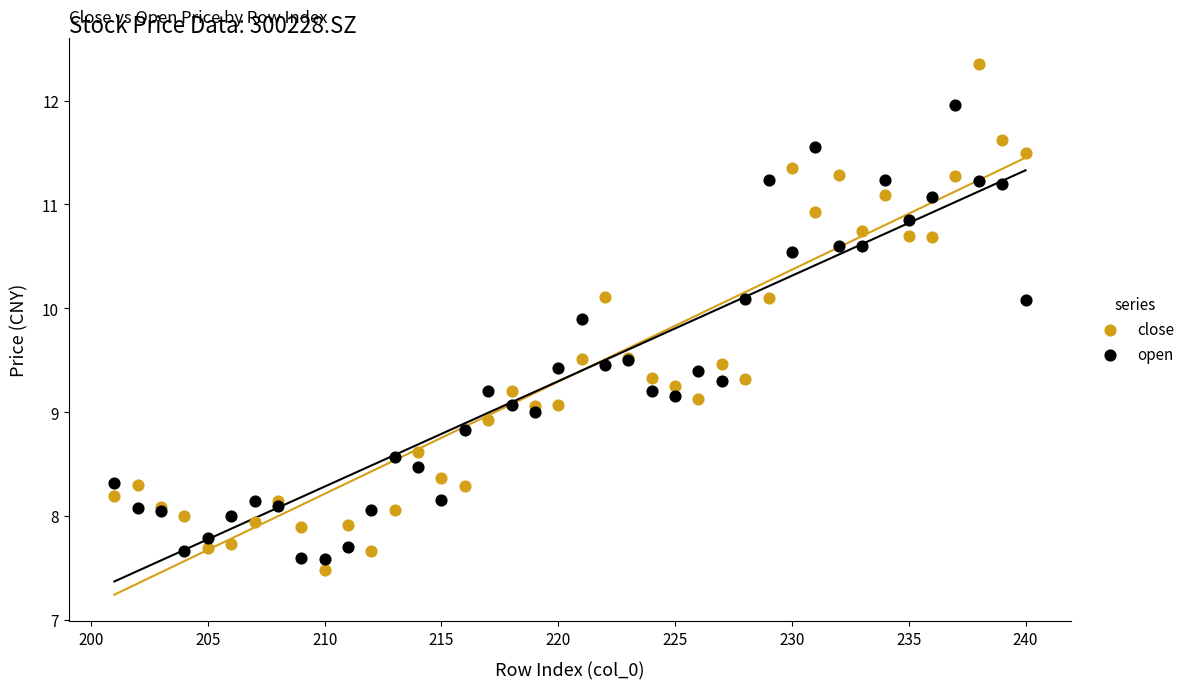

Which series has the largest Y range (max minus min)?

close